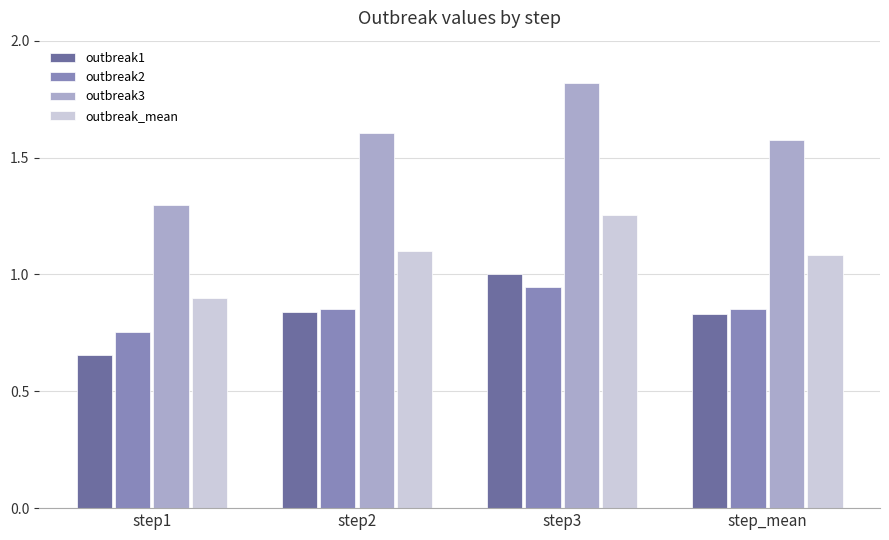

What is the difference between the outbreak_mean values at step3 and step2?

0.2